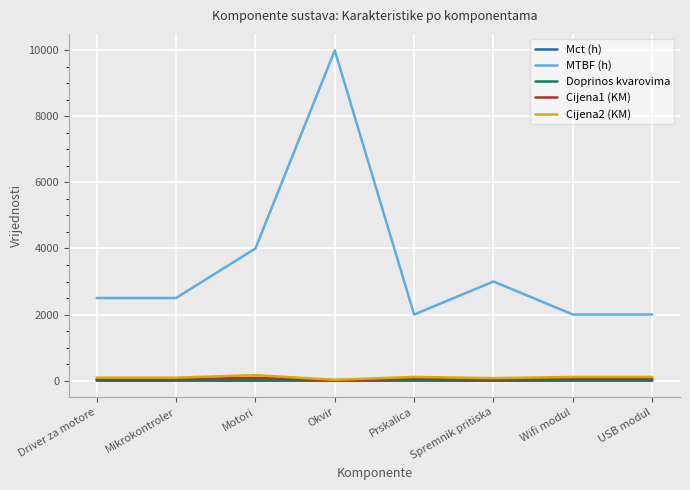

True or false: Cijena1 (KM) and Mct (h) intersect in this chart.

False